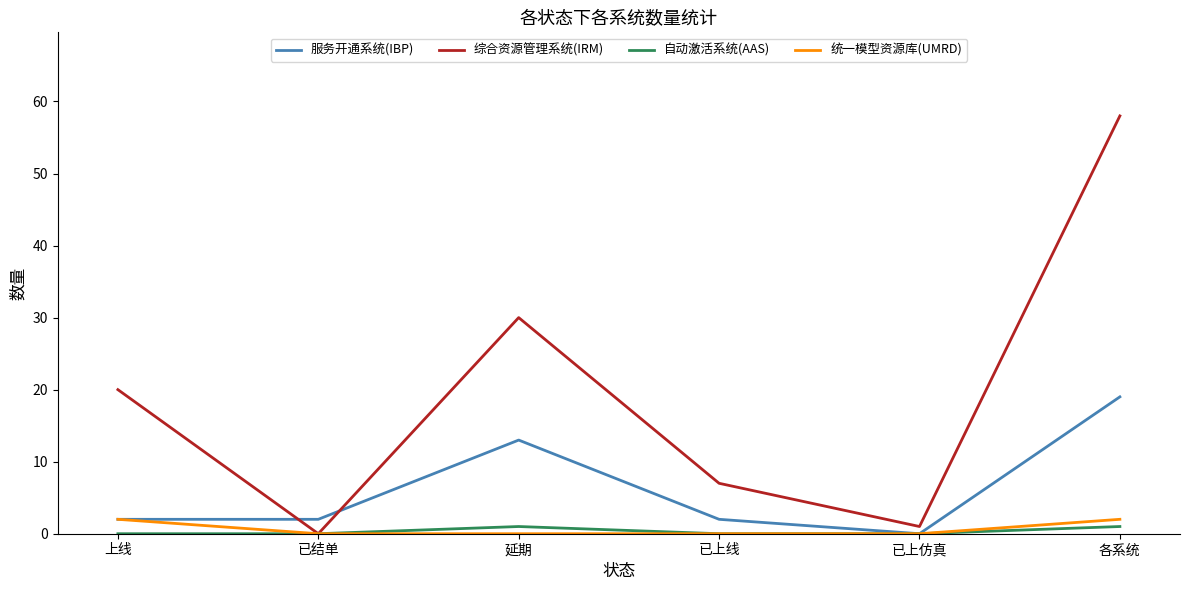

At which category does 服务开通系统(IBP) reach its first local peak?

延期